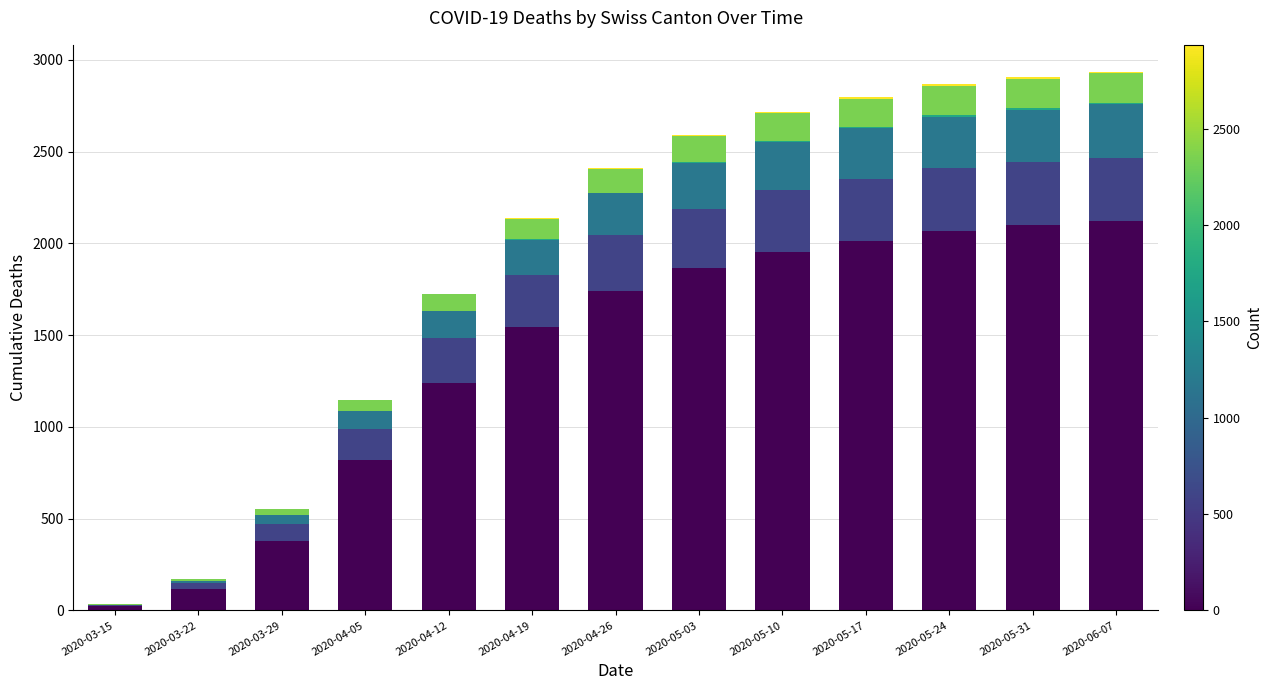

How many categories are shown in the chart?

13